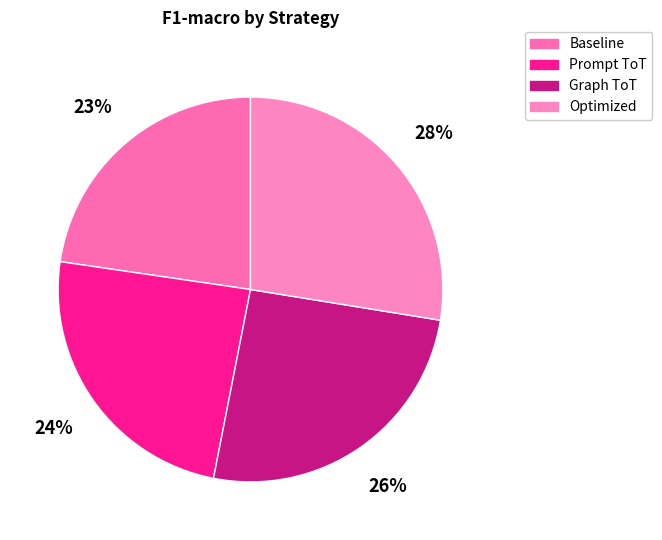

Which category has the biggest portion of the pie?

Optimized